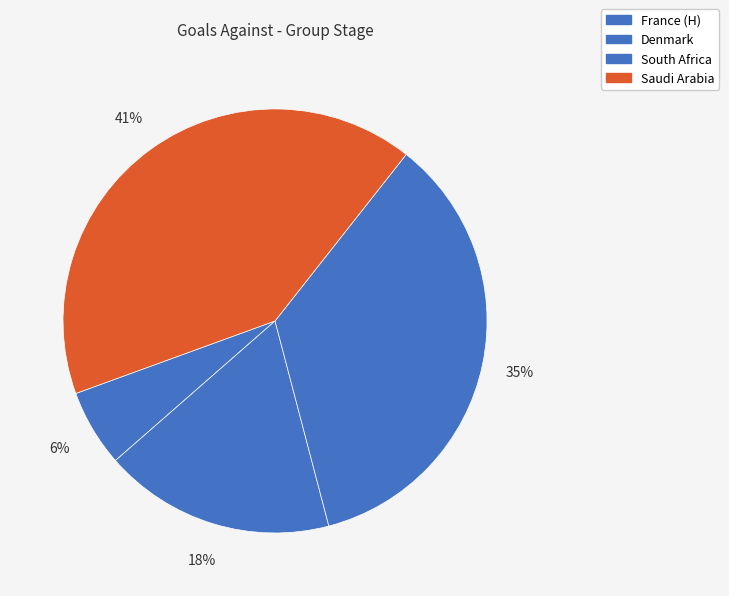

To the nearest percent, what is the difference between the largest and smallest slice percentages?

35%